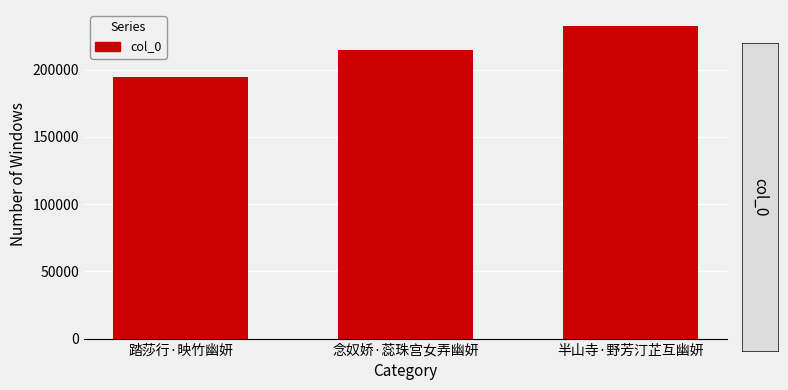

Rank the categories by value from lowest to highest.

踏莎行·映竹幽妍, 念奴娇·蕊珠宫女弄幽妍, 半山寺·野芳汀芷互幽妍